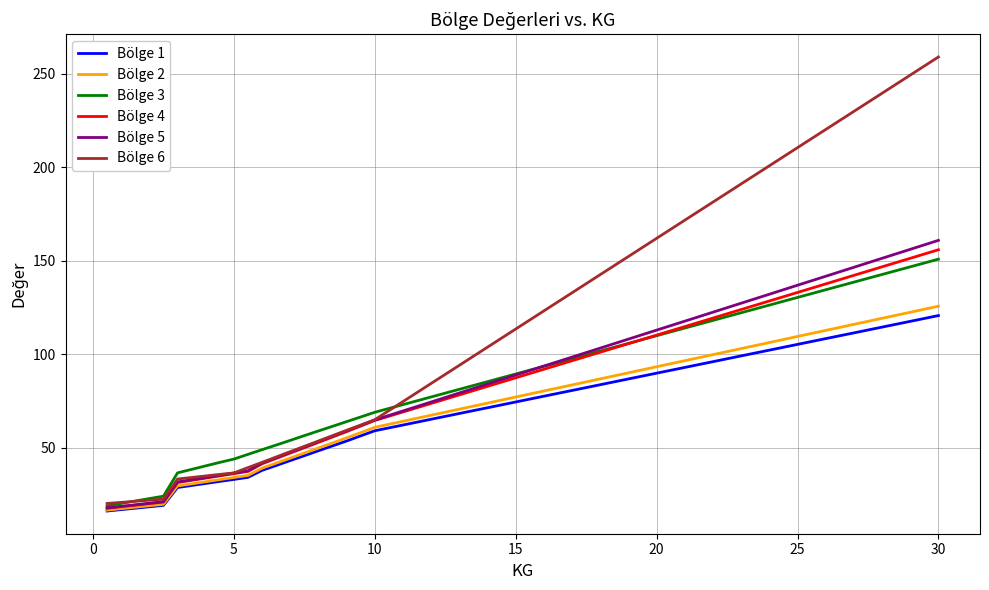

Which series has the largest range (max minus min)?

Bölge 6